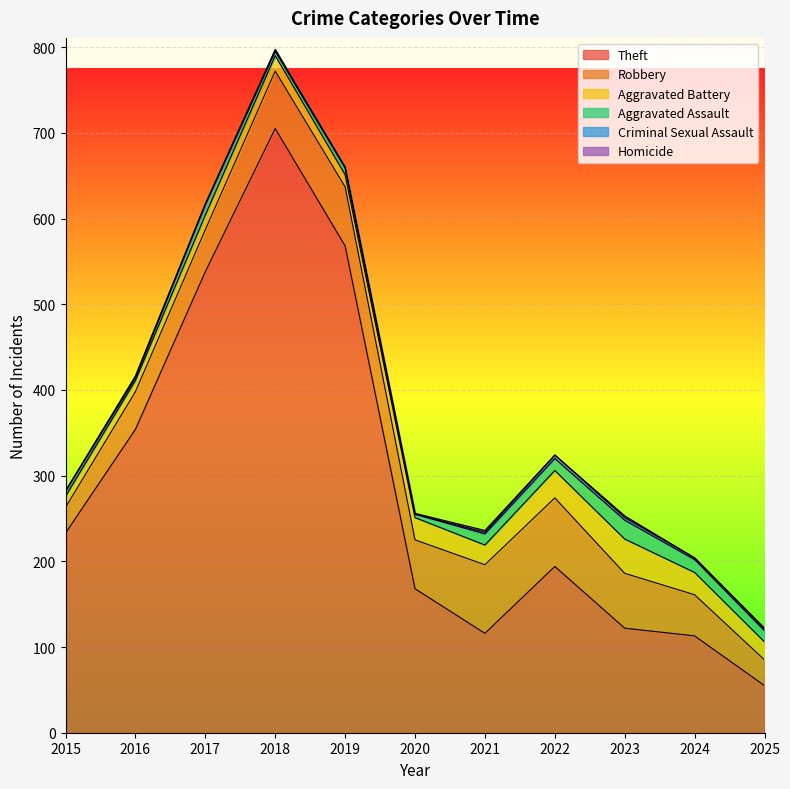

Does the chart display data point markers on the line(s)?

No